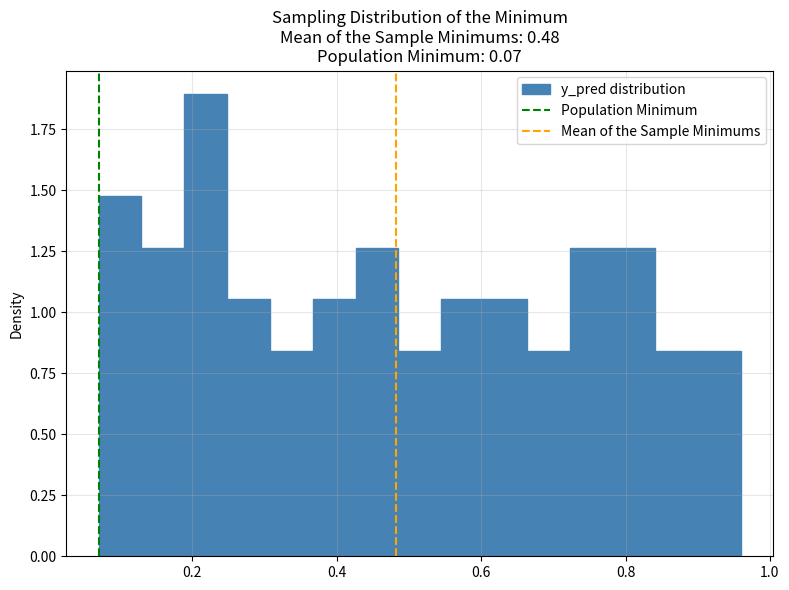

Read against the x-axis, roughly where is the centre of the tallest bar?

0.22